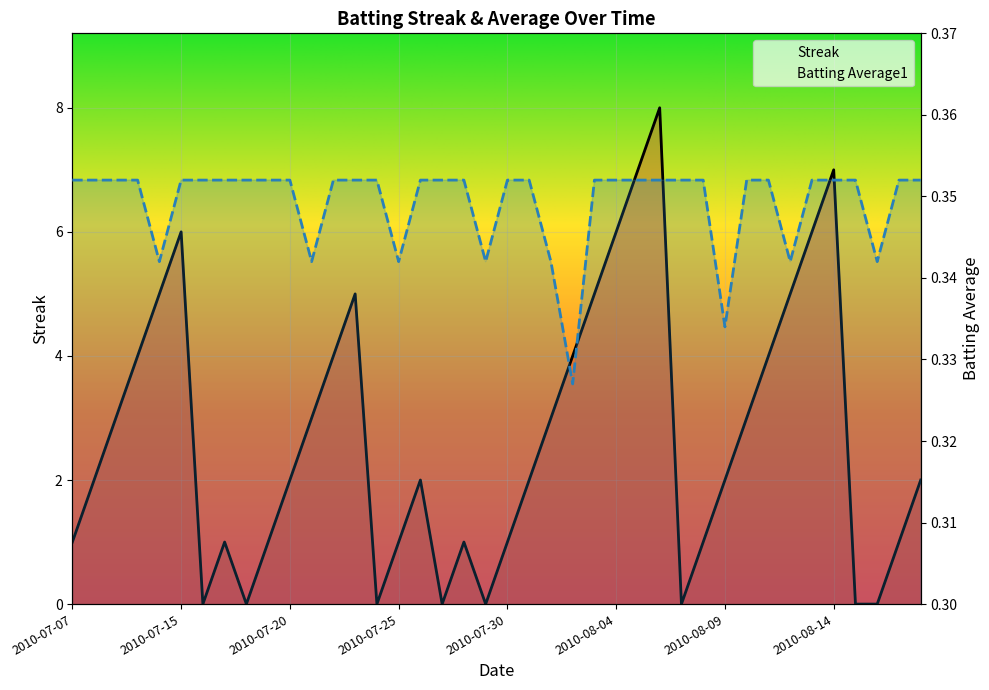

What is the label of the 25th point from the left?

2010-08-03